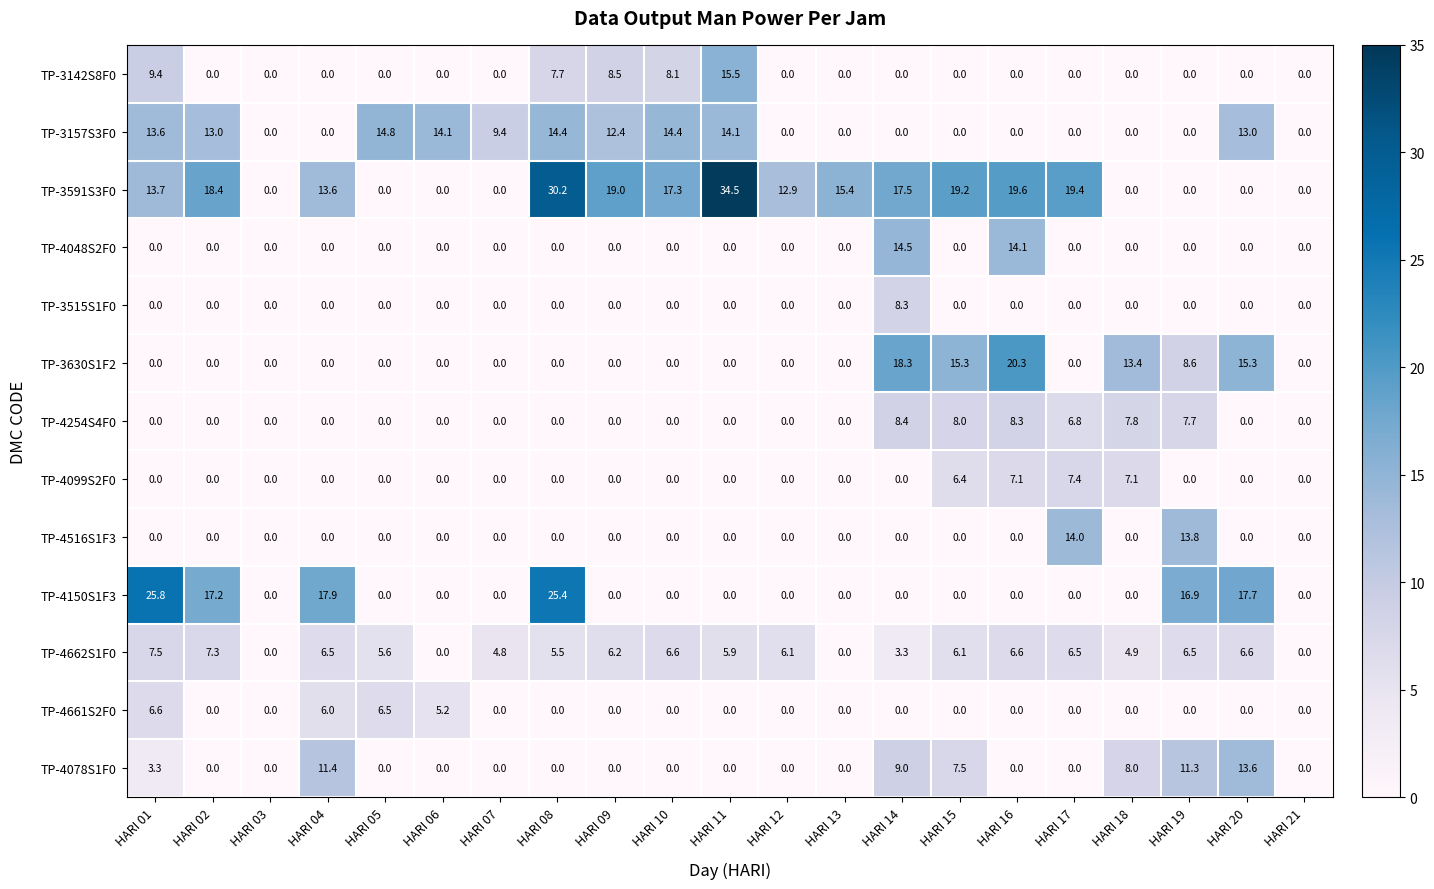

What is the average value of the TP-4150S1F3 series?

5.8